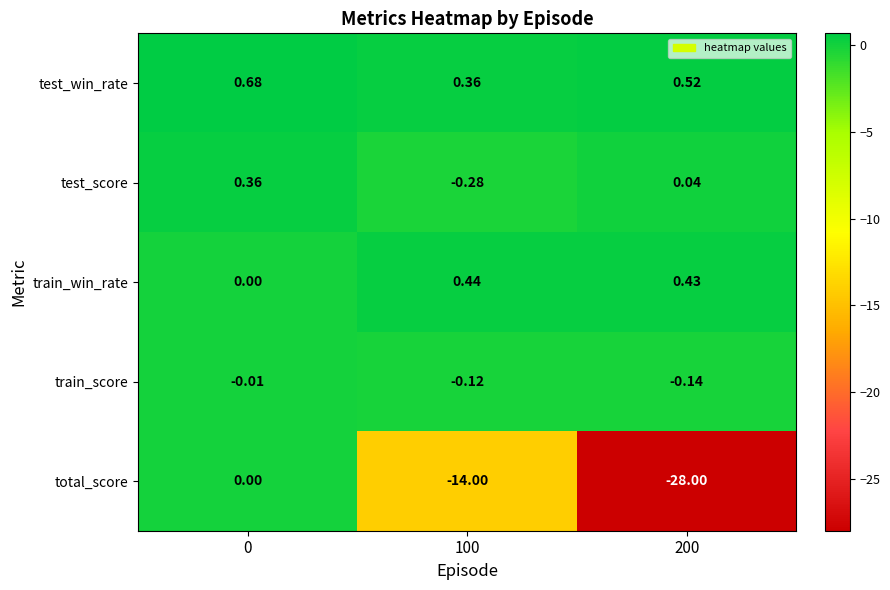

Rank the series by their maximum value, from highest to lowest.

test_win_rate, train_win_rate, test_score, total_score, train_score